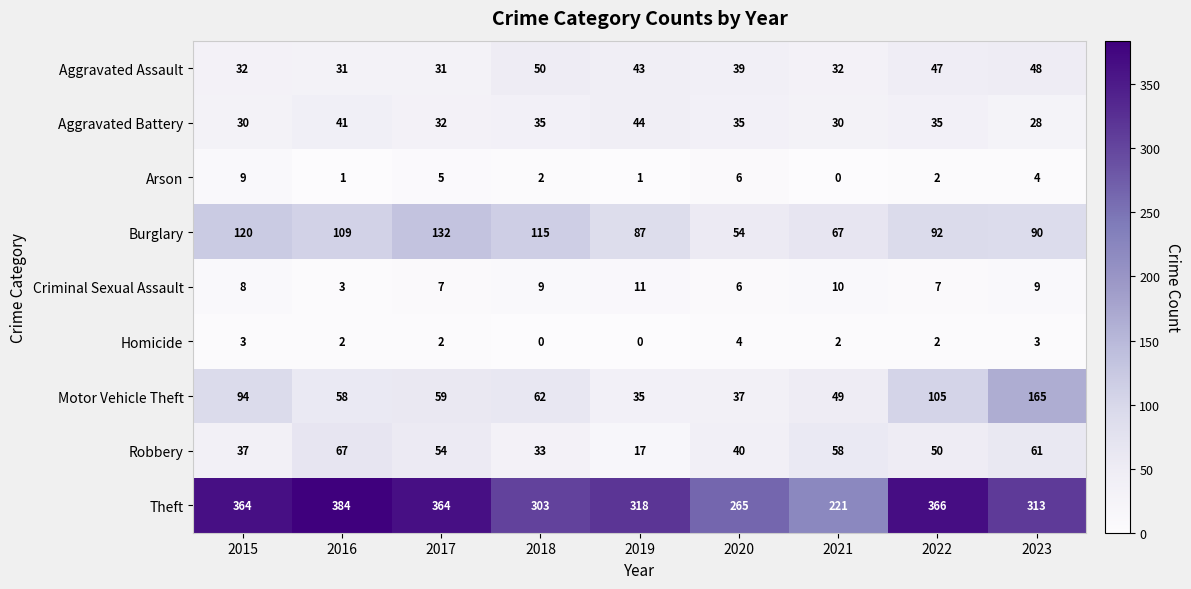

What is the sum of the Arson values at 2019 and 2023?

5